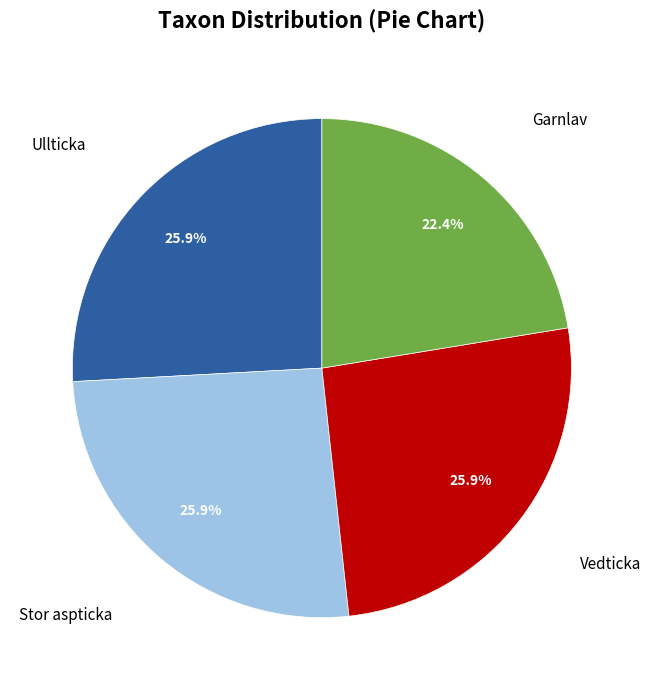

What percentage is the Garnlav slice, to the nearest percent?

22%